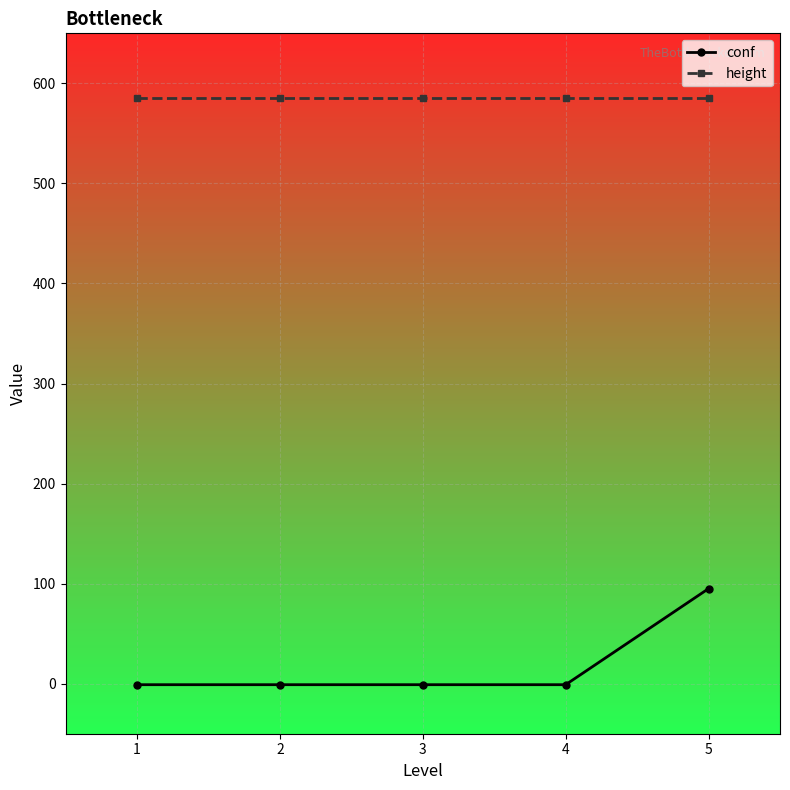

How many values in the conf series exceed -1?

1